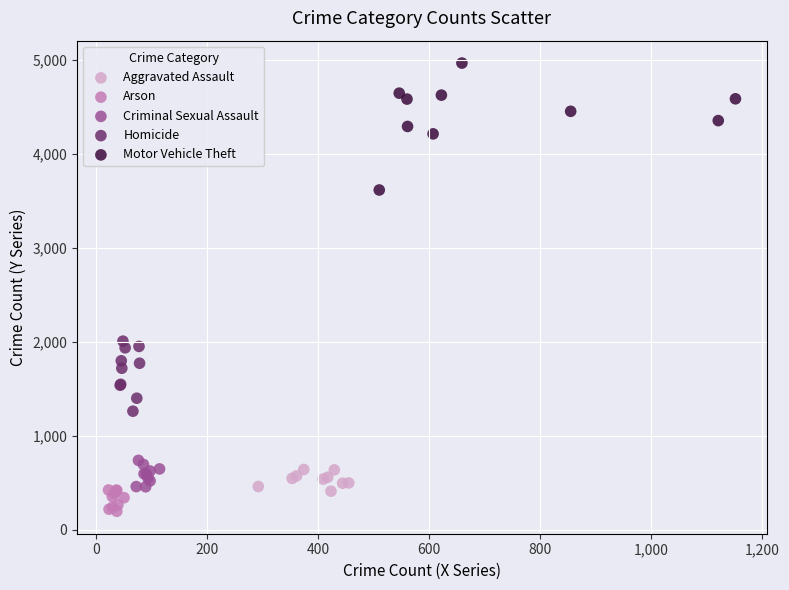

Which series reaches the minimum Y coordinate?

Arson